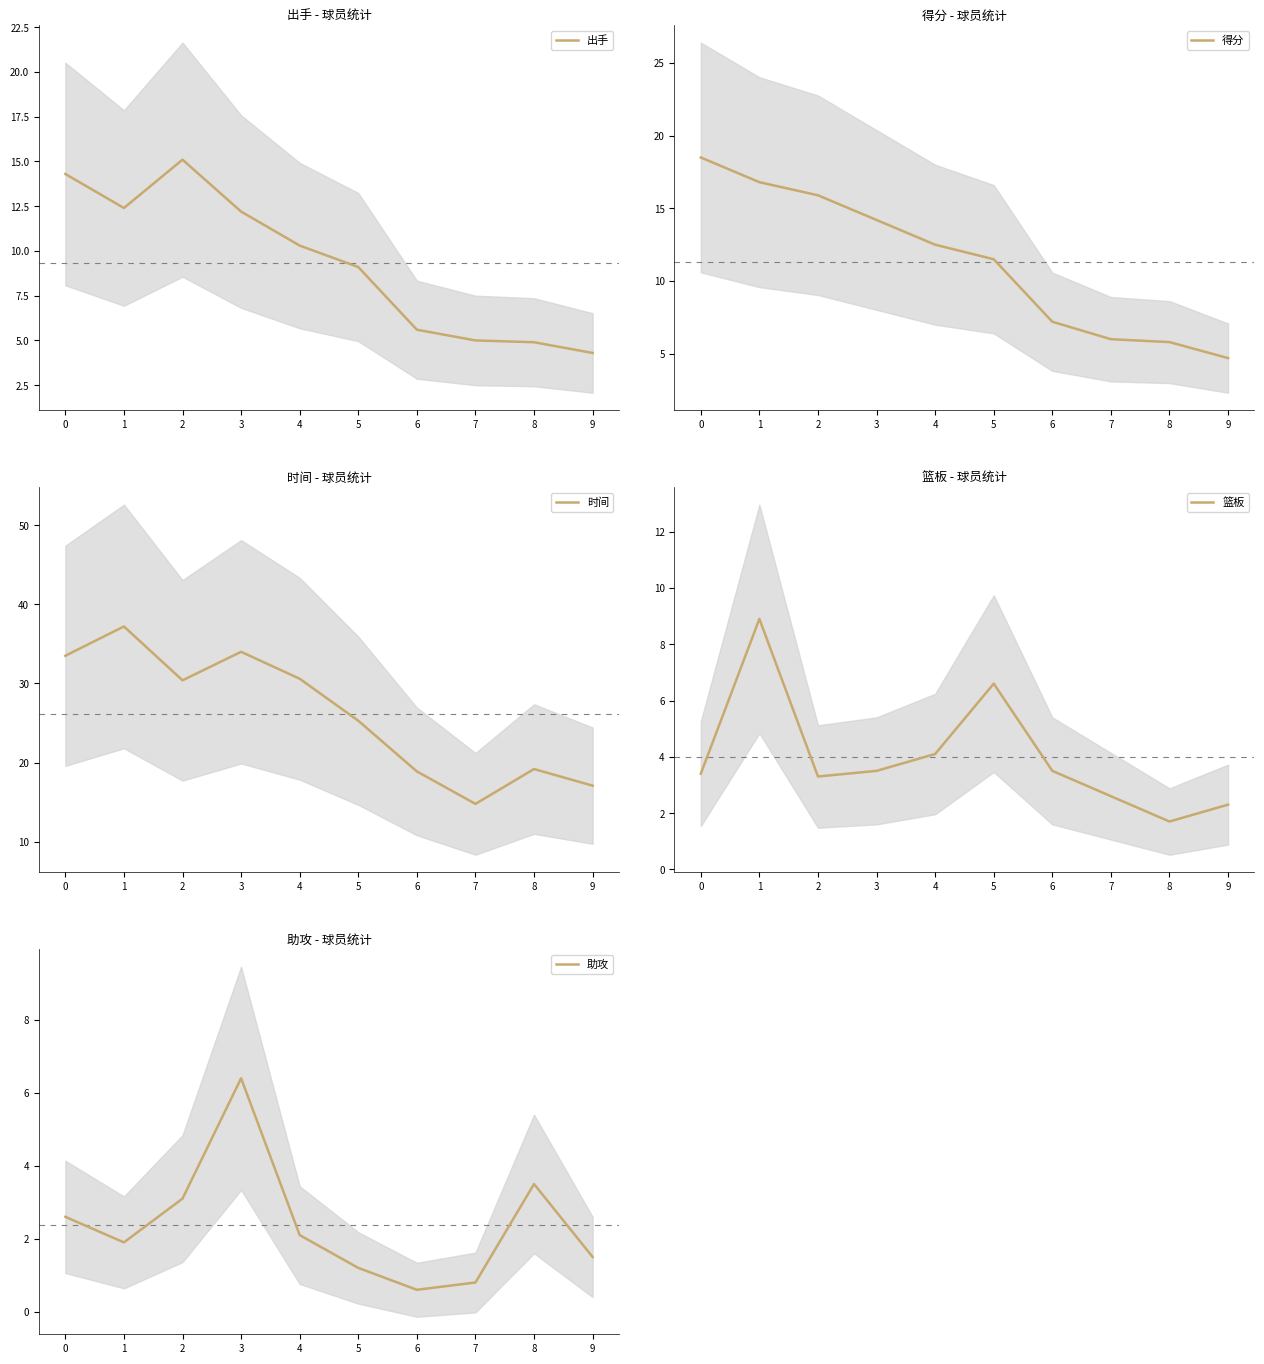

What value does the 时间 series have at 0?

33.5